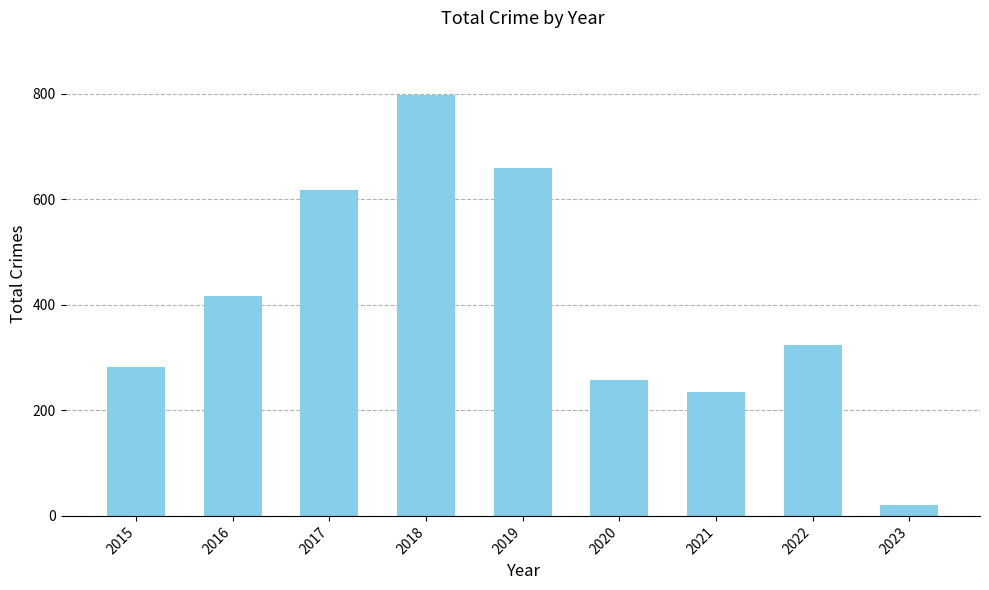

Reading left to right, what are all the values shown in this chart?

2015=282	2016=416	2017=617	2018=797	2019=660	2020=257	2021=234	2022=323	2023=21